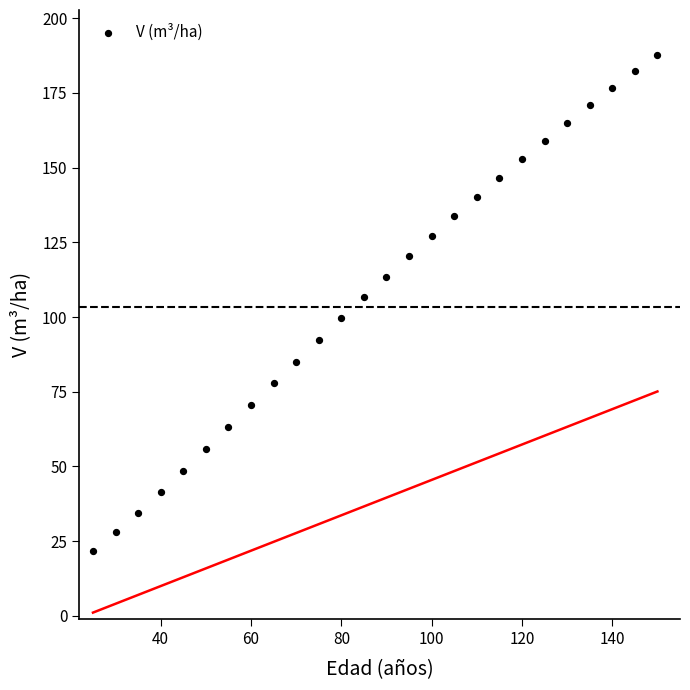

What is the range of X values (max minus min)?

125.0